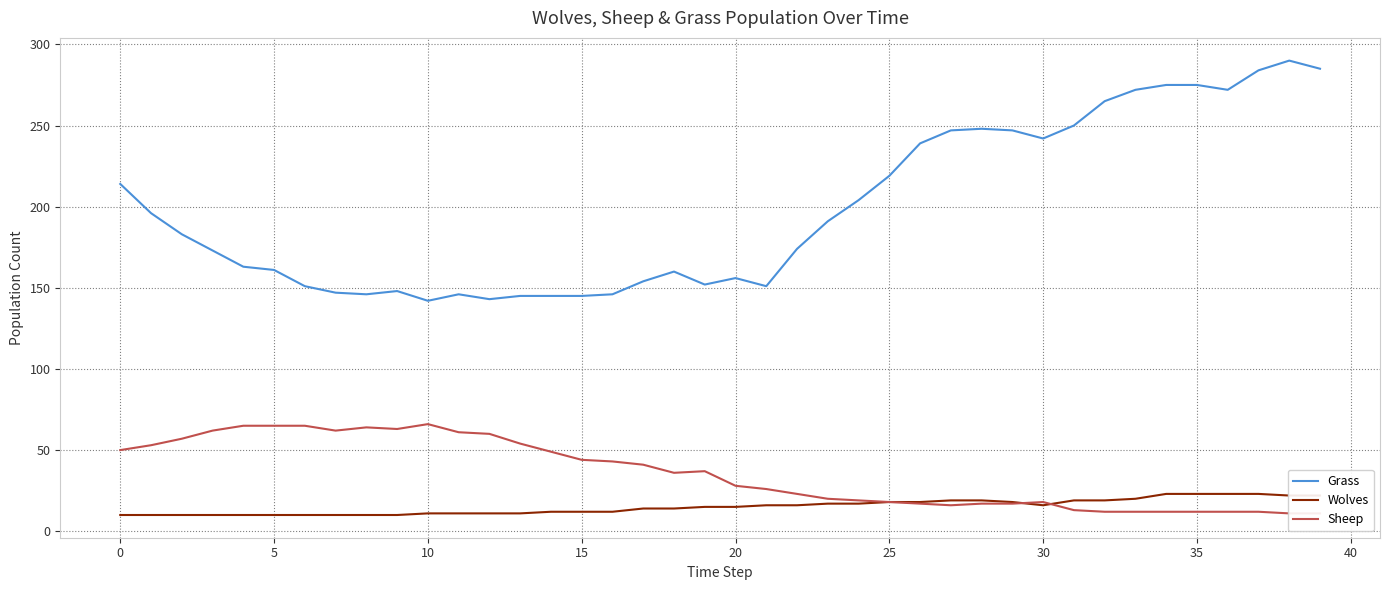

What is the minimum value for Grass?

142